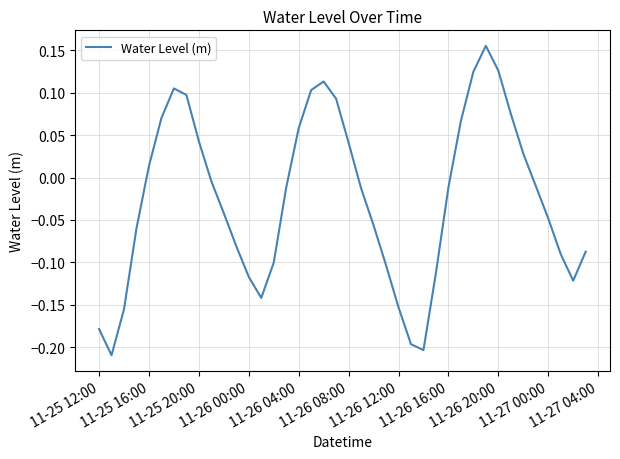

What is the difference between the maximum and minimum values?

0.4